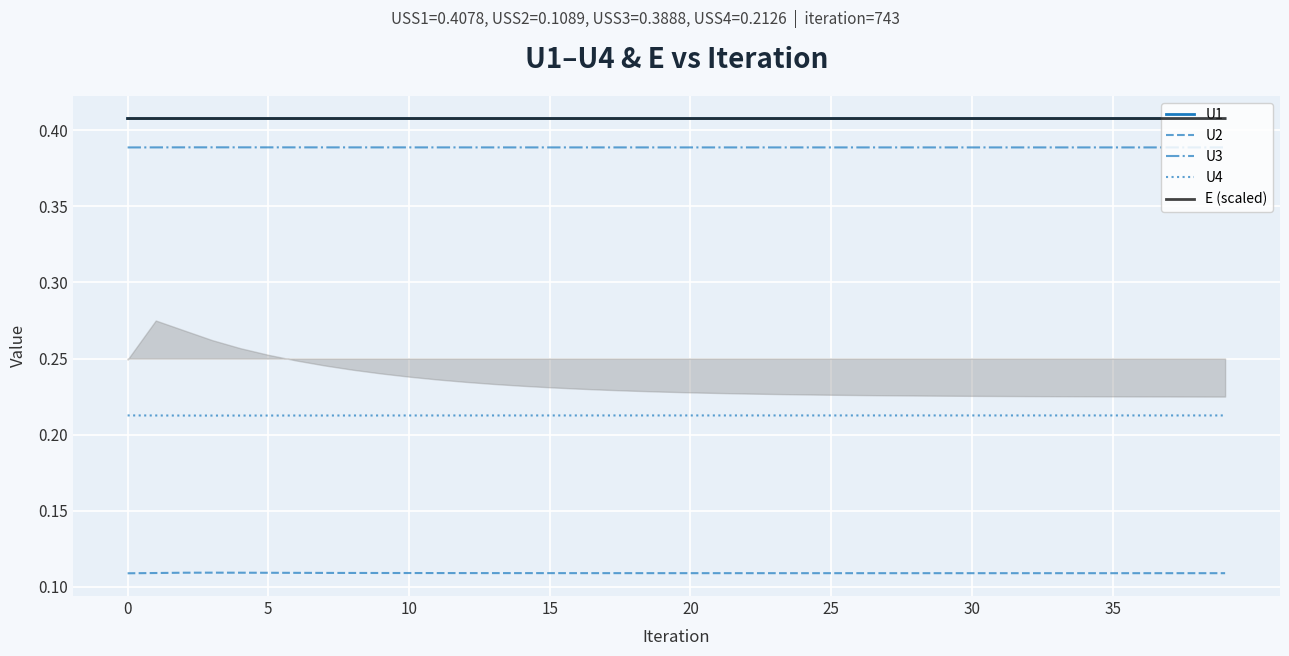

The U2 series shows 0.1 at 31. True or false?

False